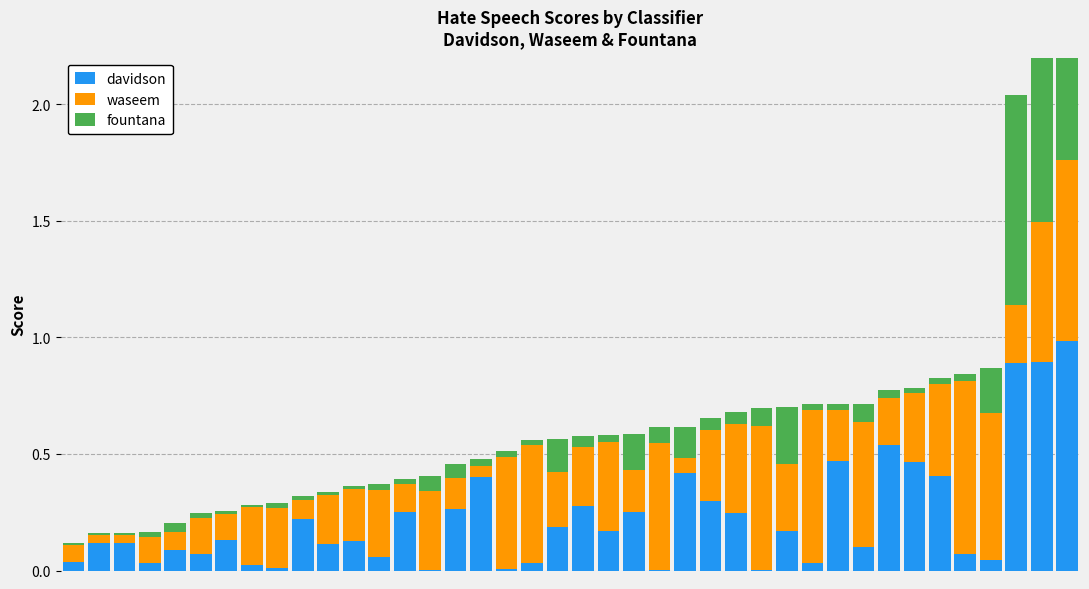

What is the label of the 13th bar from the right?

27